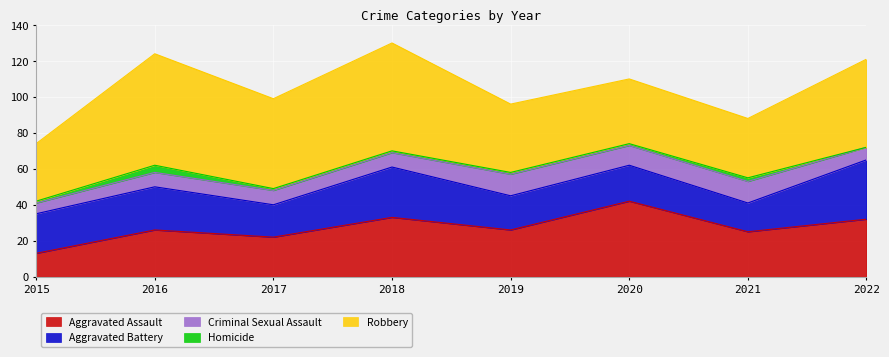

How many series are shown in this chart?

5